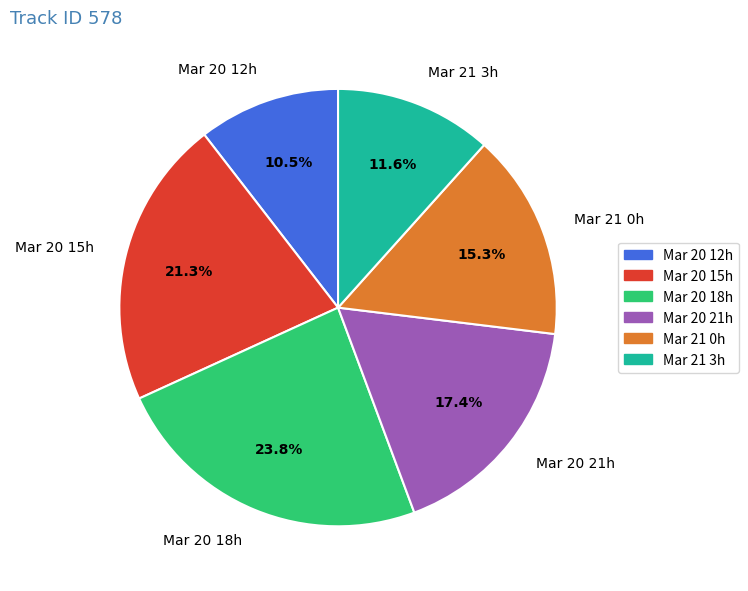

Is the sum of Mar 20 15h and Mar 20 21h greater than half?

No